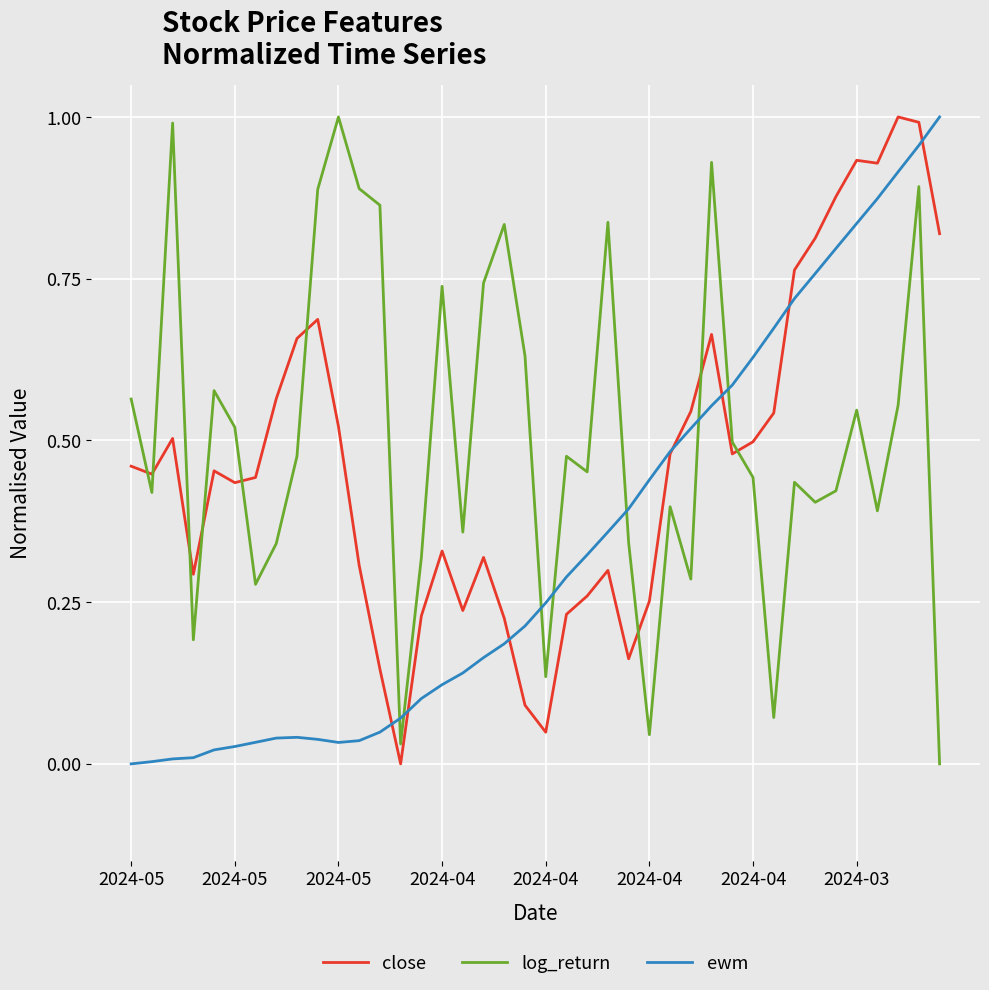

How many times do close and log_return cross each other?

9